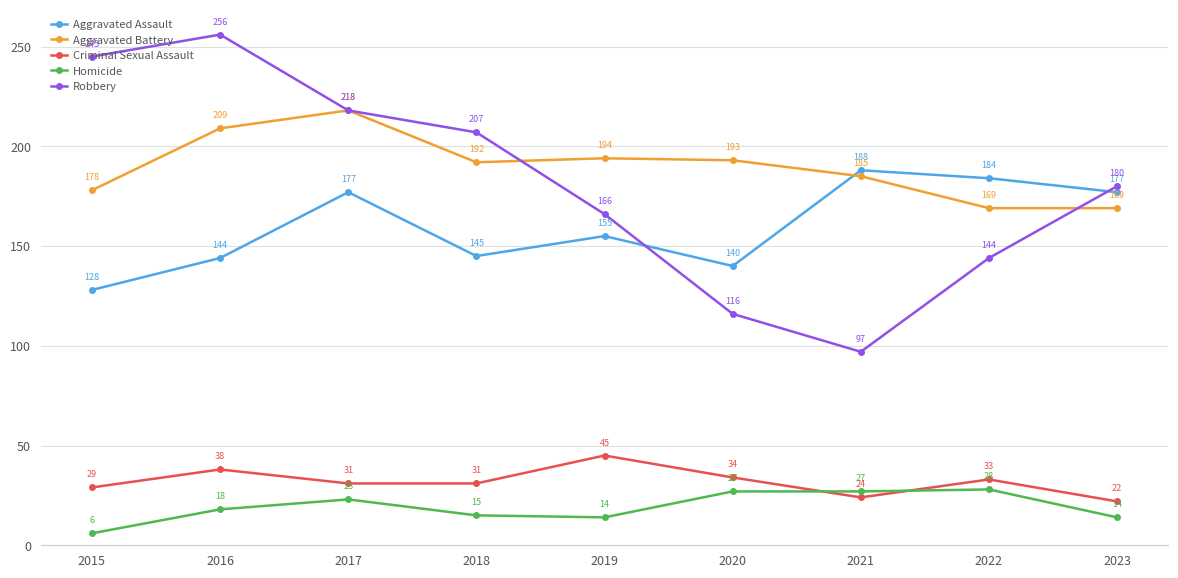

What value does the Aggravated Battery series have at 2018, to the nearest 10?

190